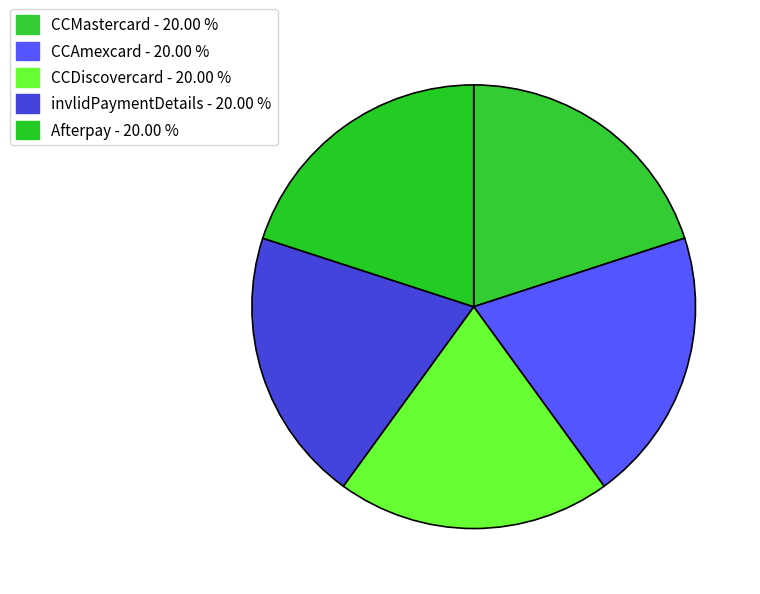

Is the sum of CCDiscovercard and CCMastercard greater than half?

No